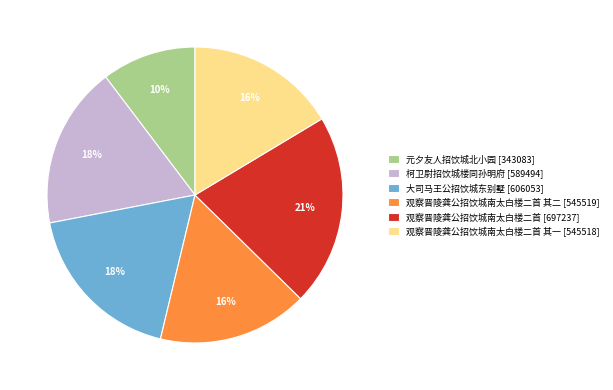

The 观察晋陵龚公招饮城南太白楼二首 其二 [545519] slice represents 28% of the pie. True or false?

False